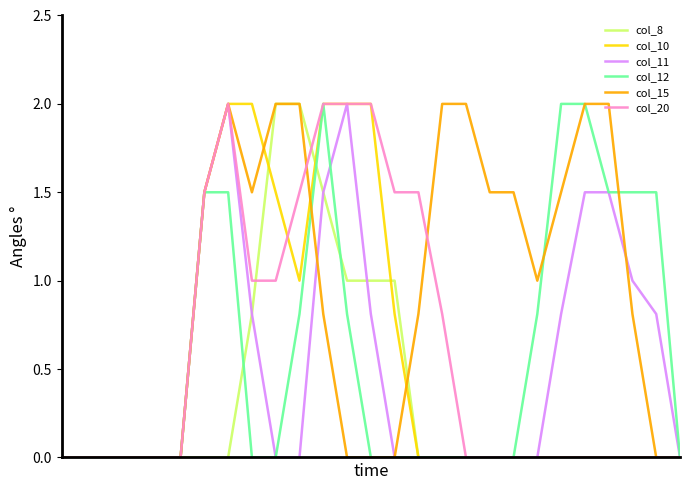

What is the highest value of the col_11 series?

2.0